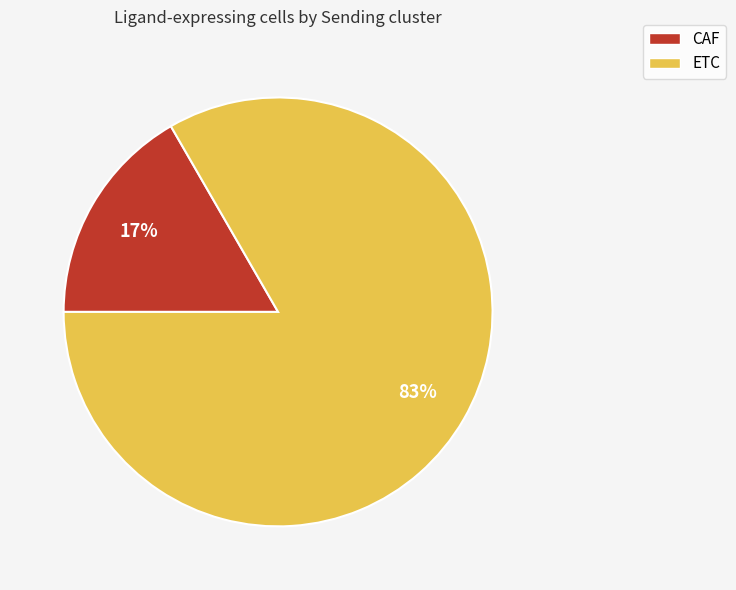

Is it true that ETC is 95% of the pie?

False